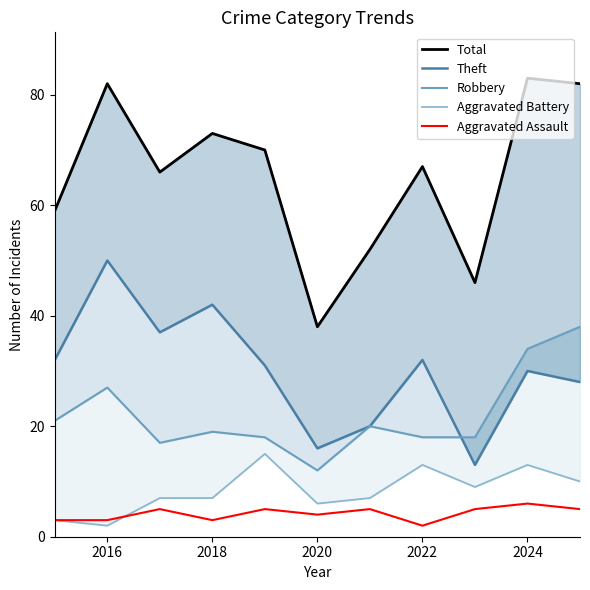

At which category is the sum across all series the highest?

2024